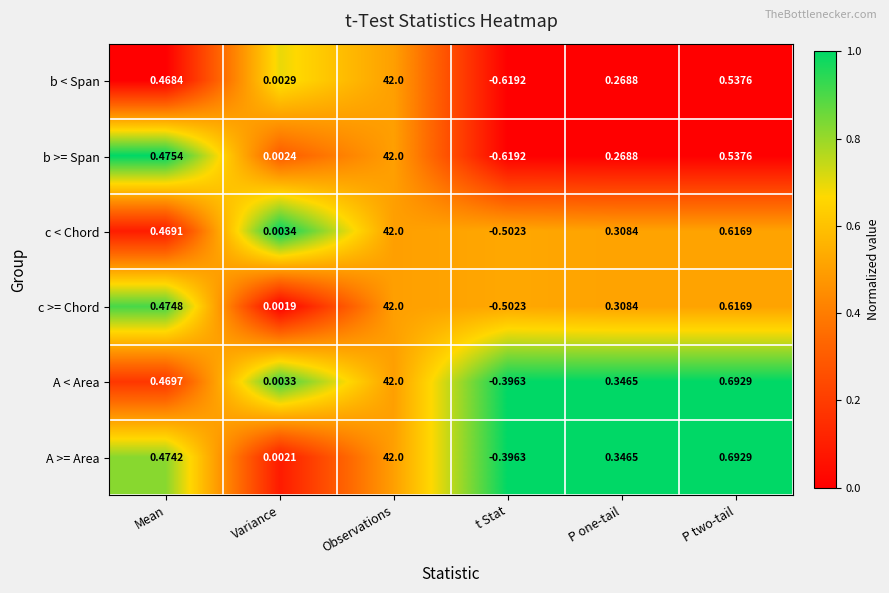

Where does the b < Span series first go above 0?

Mean